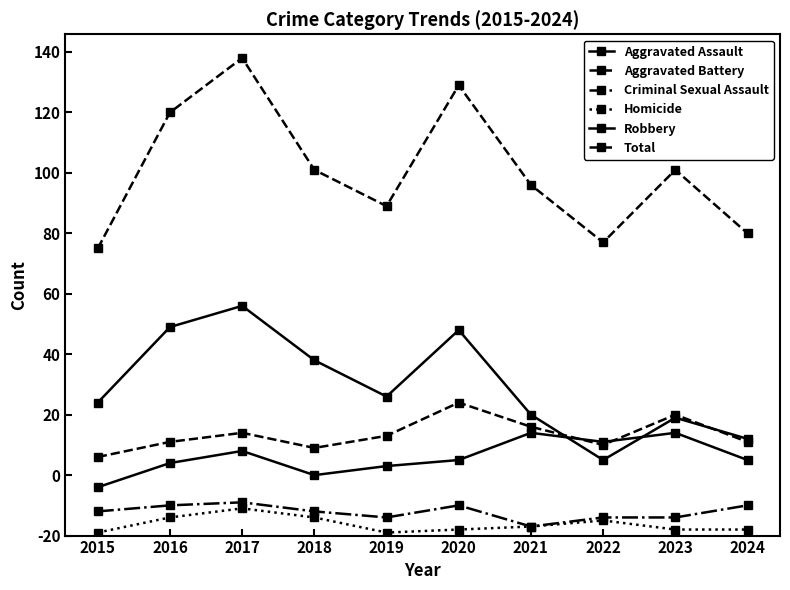

Between 2021 and 2016, which is larger?

2021